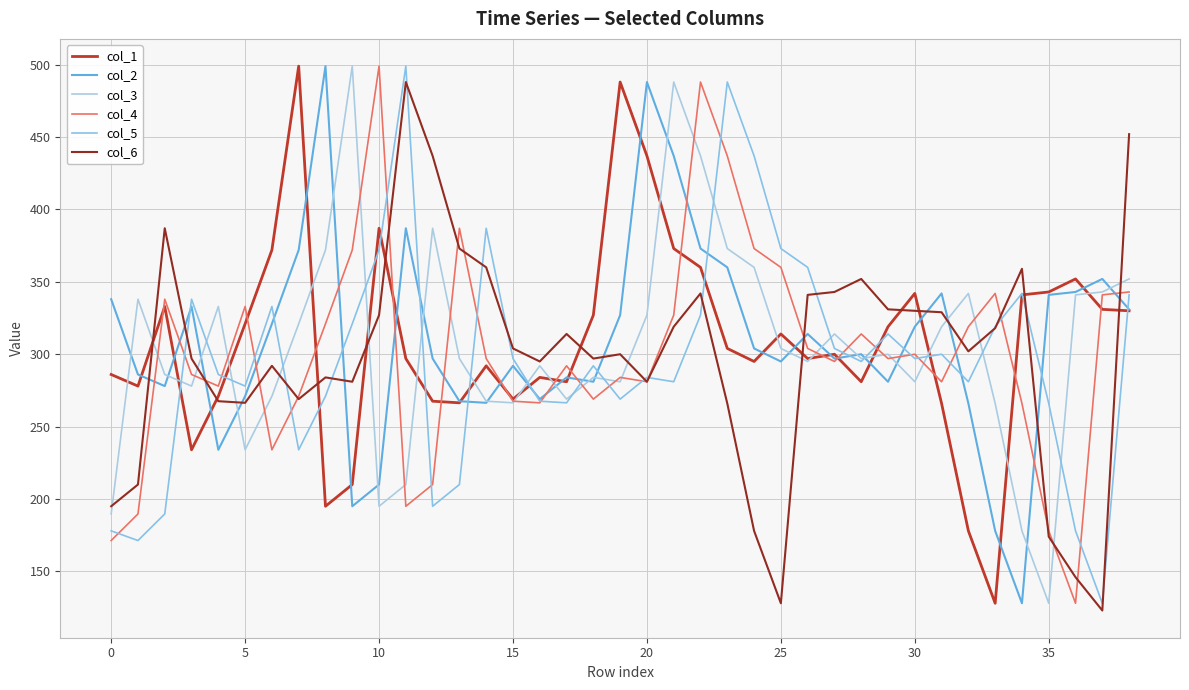

Does the chart have visible grid lines?

Yes